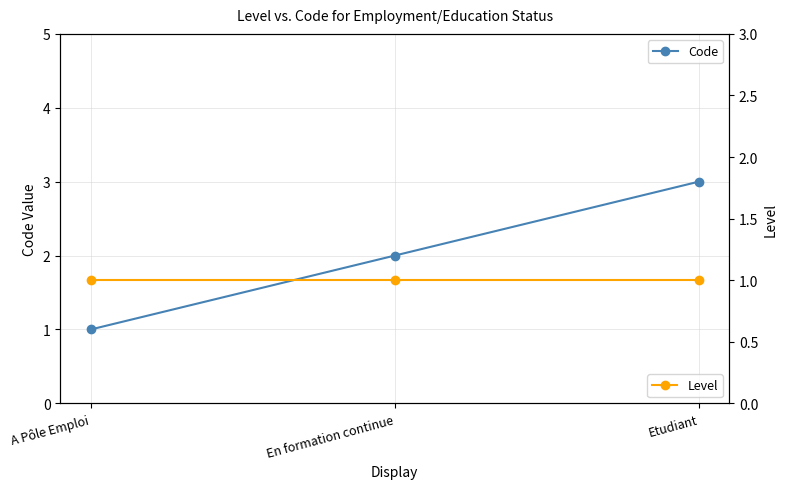

Rank the categories by Code value from lowest to highest.

A Pôle Emploi, En formation continue, Etudiant